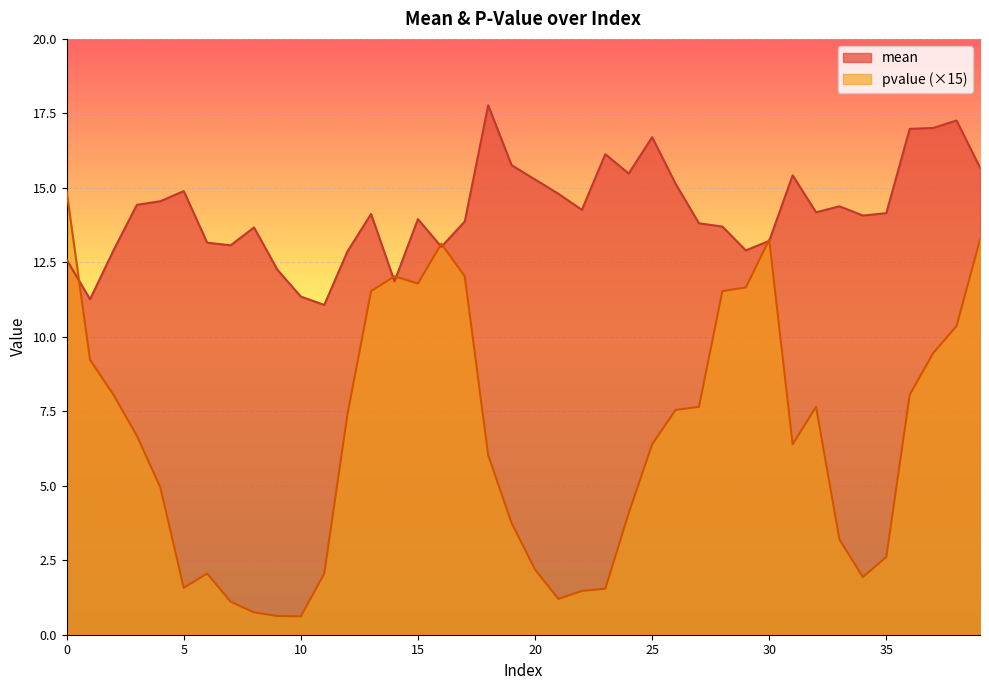

What is the maximum value shown in the chart?

17.8